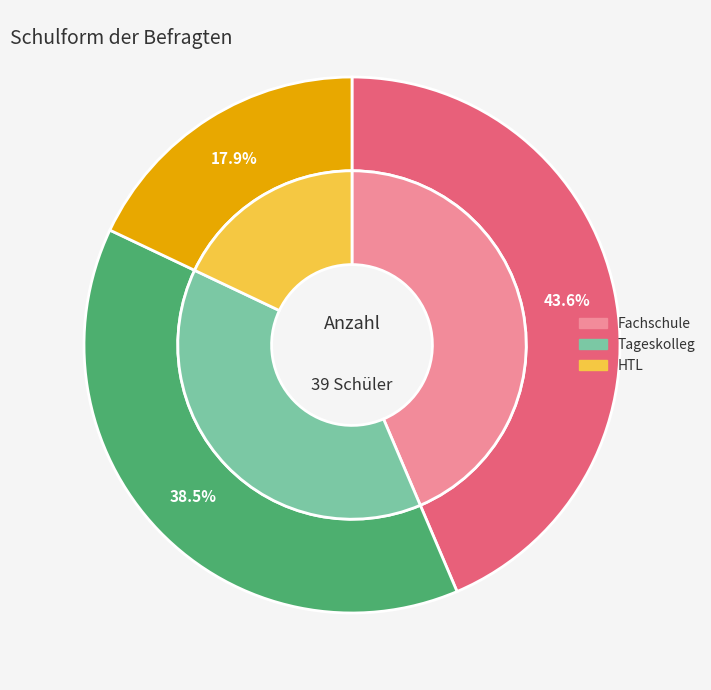

To the nearest percent, what percentage of the pie is Fachschule?

44%